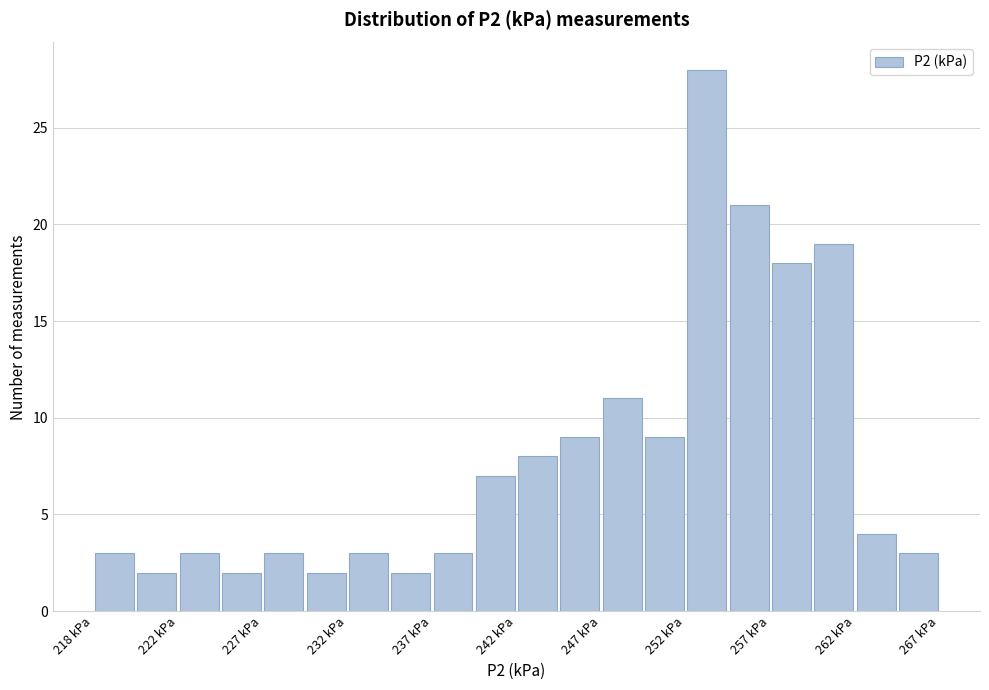

Reading left to right, list every bar in this chart as the range it spans on the x-axis followed by its height. Neither the bar edges nor the heights are printed on the chart, so give them approximately, as read against the axes.

217.5 to 220.0: 3
220.0 to 222.5: 2
222.5 to 225.0: 3
225.0 to 227.5: 2
227.5 to 230.0: 3
230.0 to 232.5: 2
232.5 to 235.0: 3
235.0 to 237.5: 2
237.5 to 240.0: 3
240.0 to 242.5: 7
242.5 to 244.5: 8
244.5 to 247.0: 9
247.0 to 249.5: 11
249.5 to 252.0: 9
252.0 to 254.5: 28
254.5 to 257.0: 21
257.0 to 259.5: 18
259.5 to 262.0: 19
262.0 to 264.5: 4
264.5 to 267.0: 3